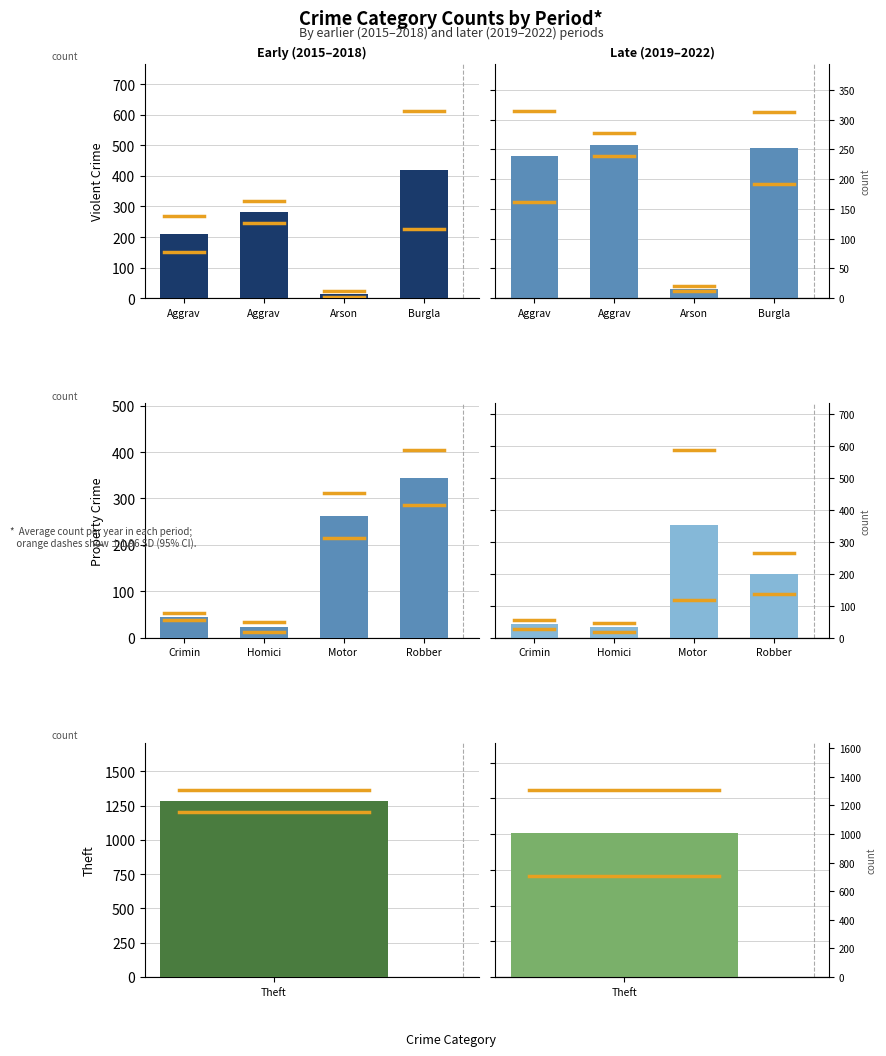

What is the label of the 3rd bar from the left?

Motor